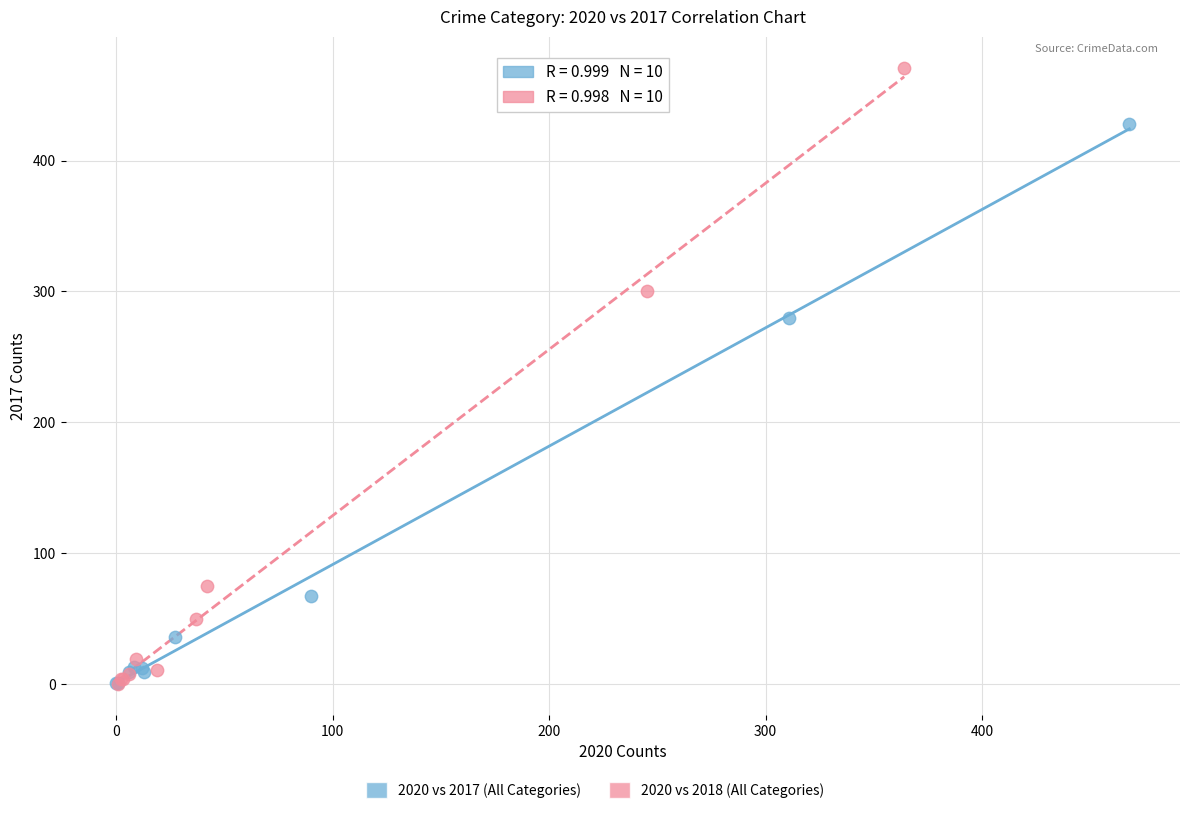

Which series has the widest spread of Y values?

2020 vs 2018 (All Categories)